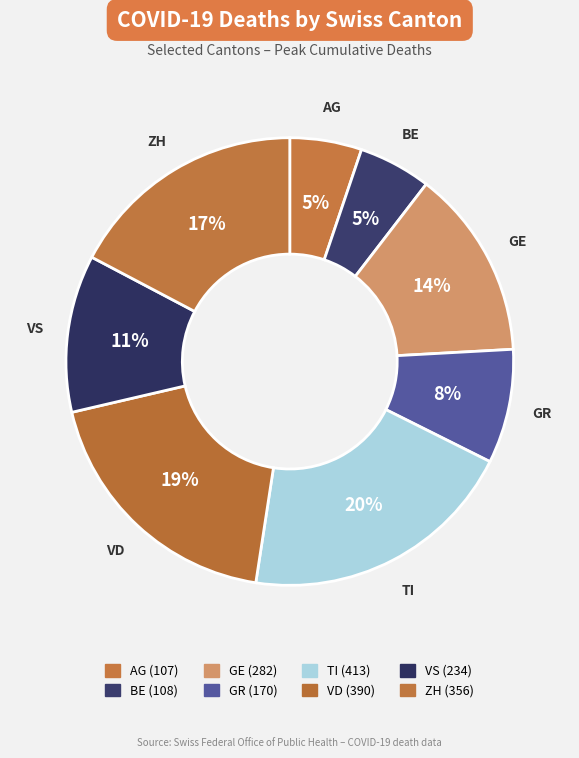

To the nearest percent, what percentage of the pie is VD?

19%